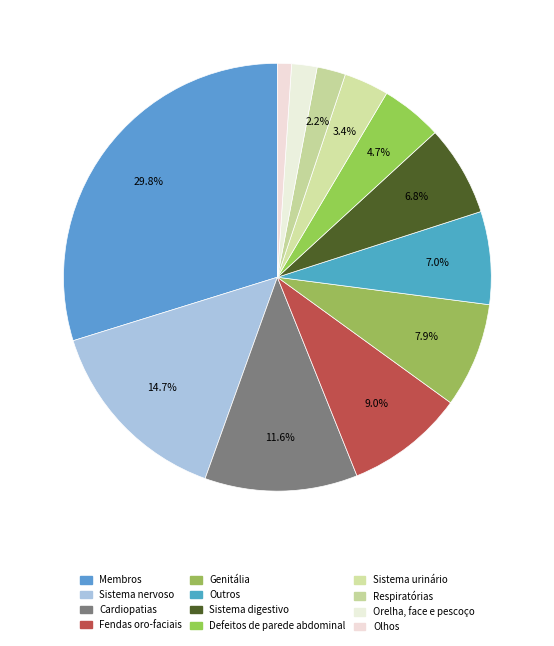

Does Cardiopatias represent more than half of the total?

No